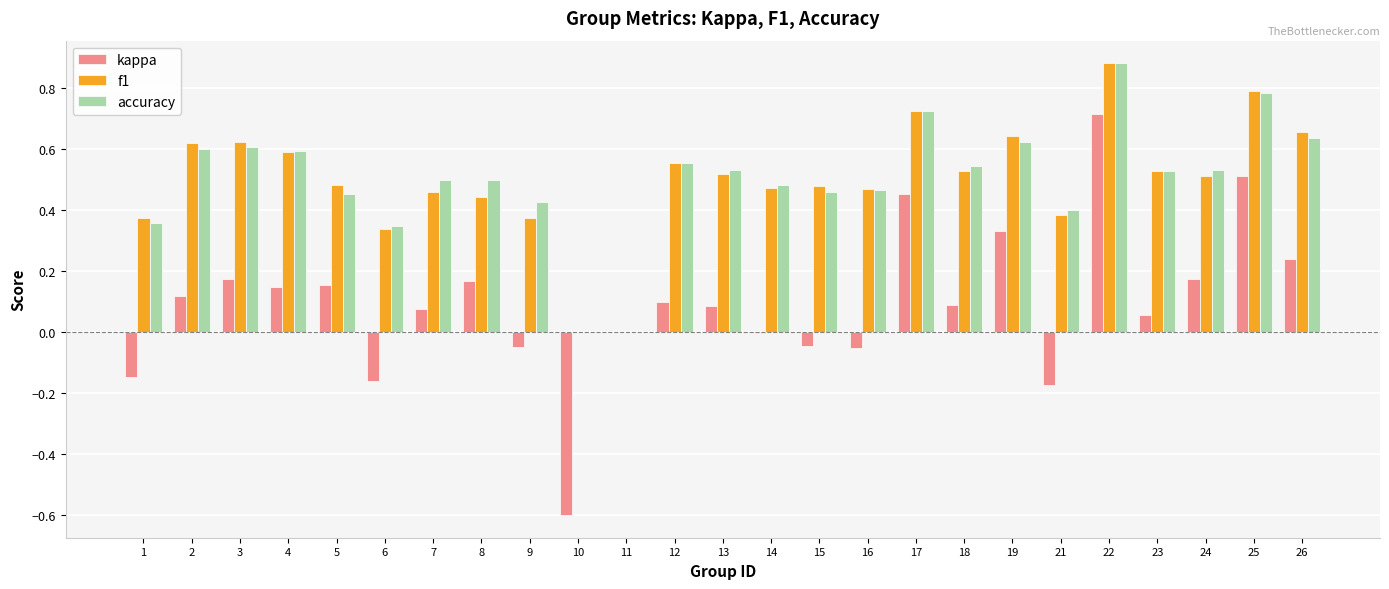

At which label does kappa first exceed 0?

2